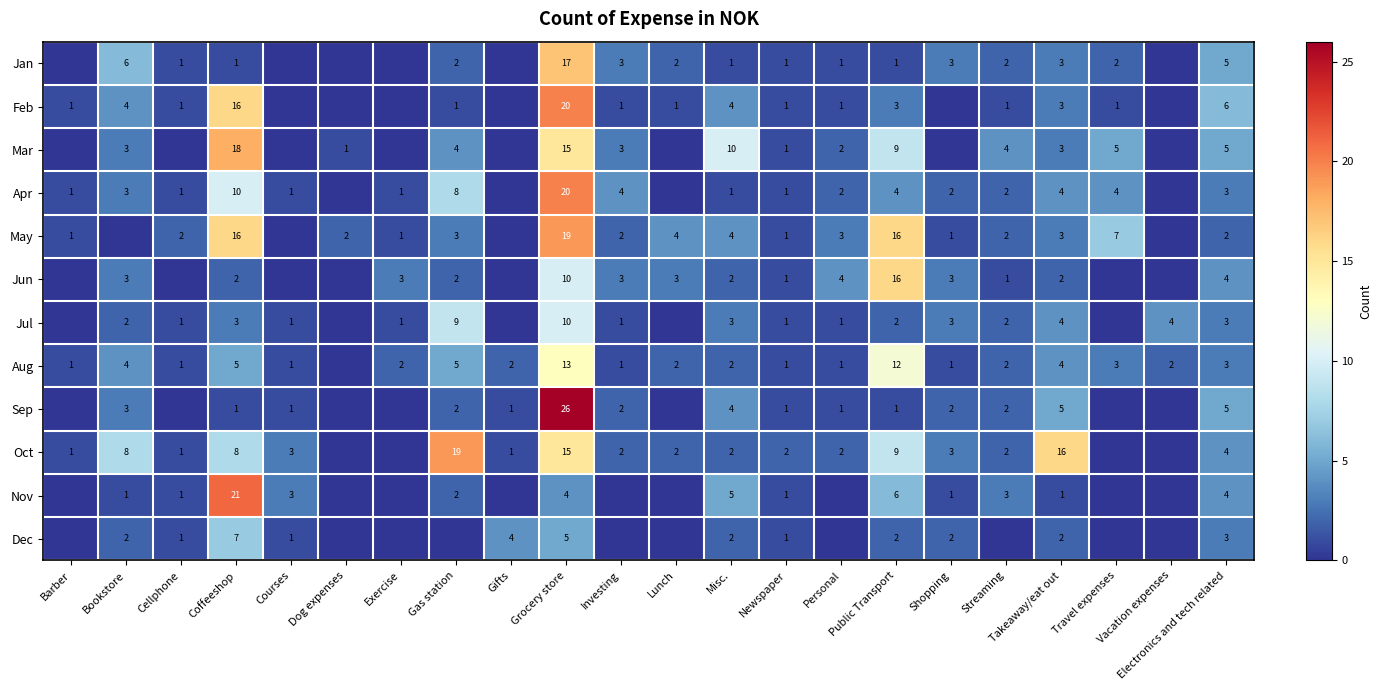

Count the number of data series in this chart.

12